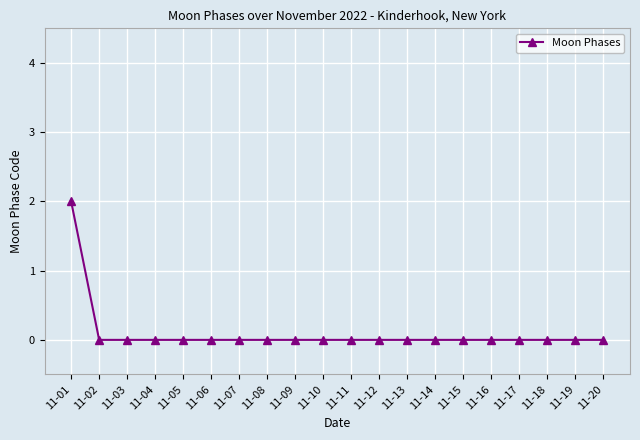

How many distinct data groups are displayed?

1